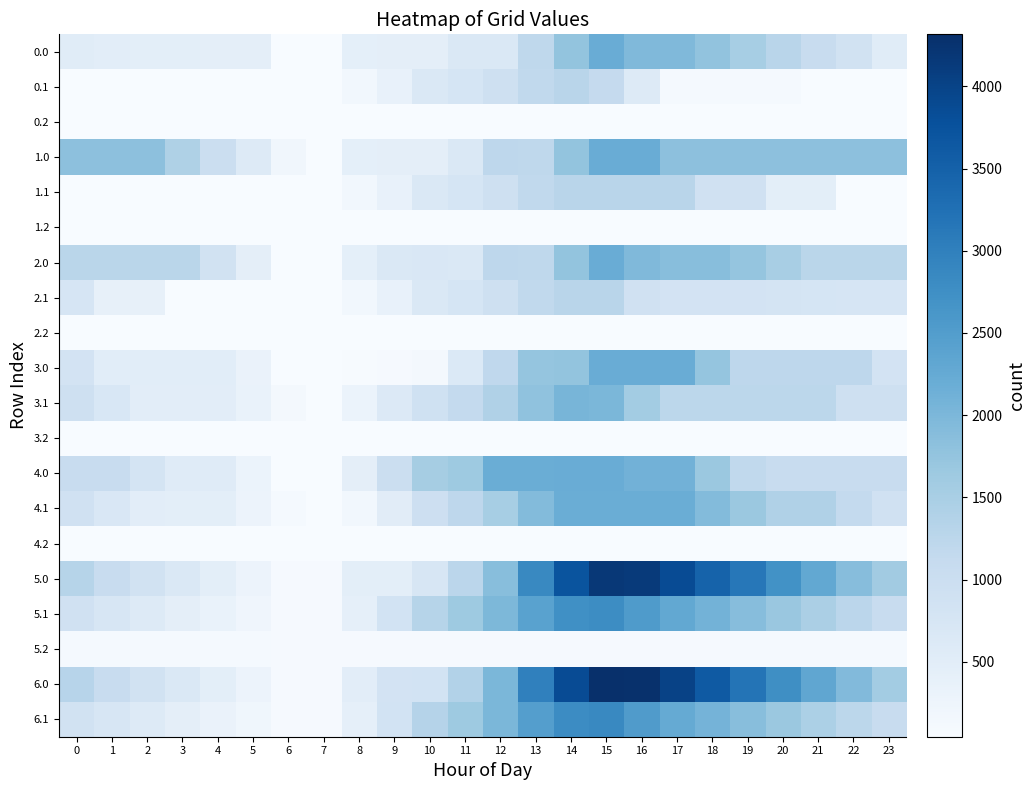

What is the total value across all series at 3?

7866.4